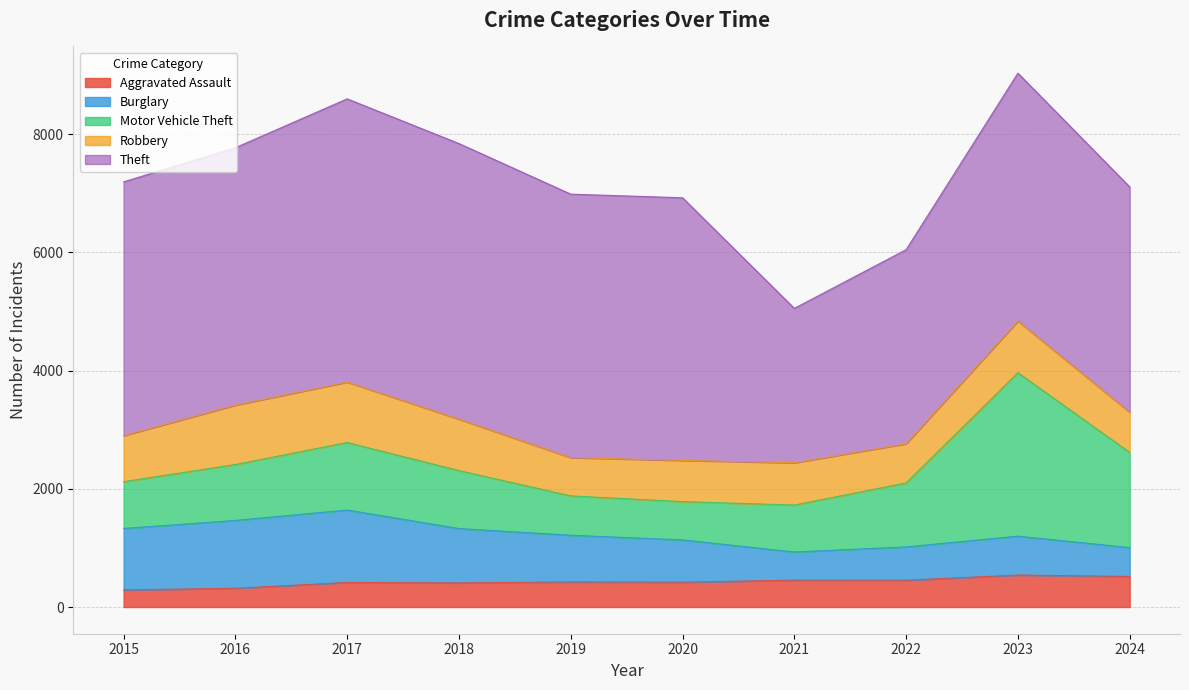

Does the chart have visible grid lines?

Yes